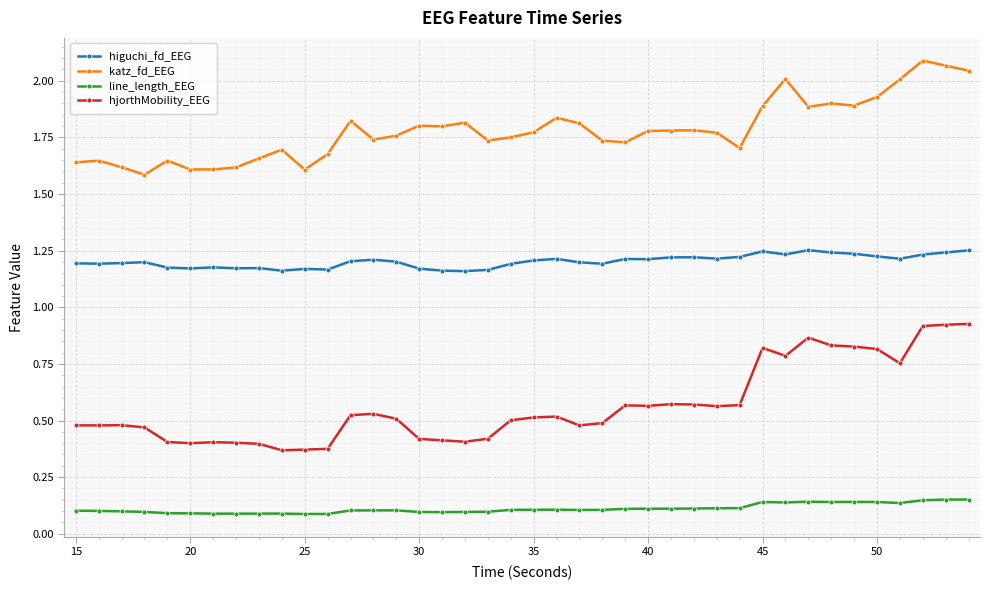

Which series has the widest spread of values?

hjorthMobility_EEG